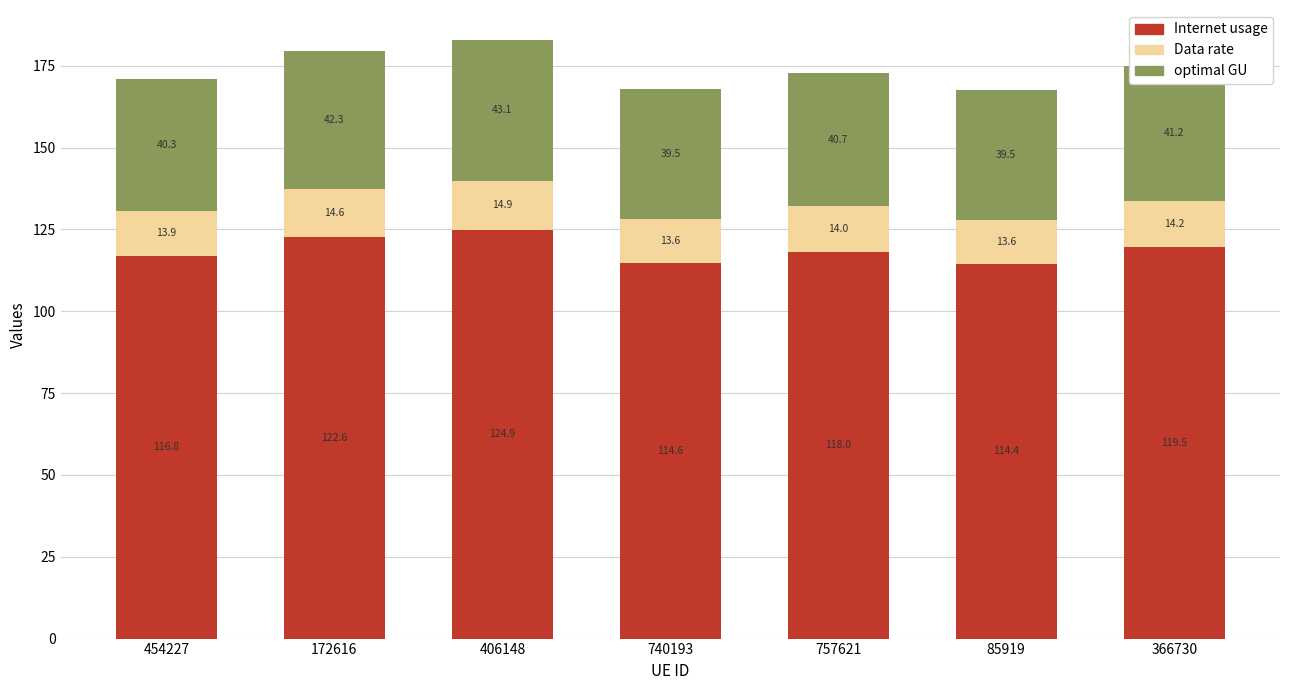

List the labels in order of Internet usage value, largest first.

406148, 172616, 366730, 757621, 454227, 740193, 85919